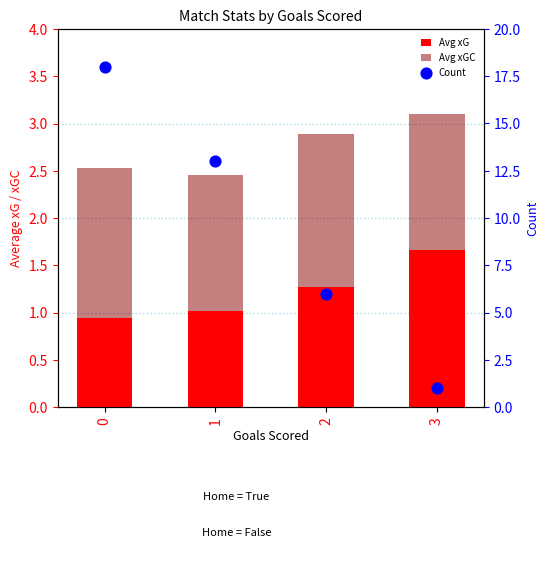

Which series has the widest spread of Y values?

Count